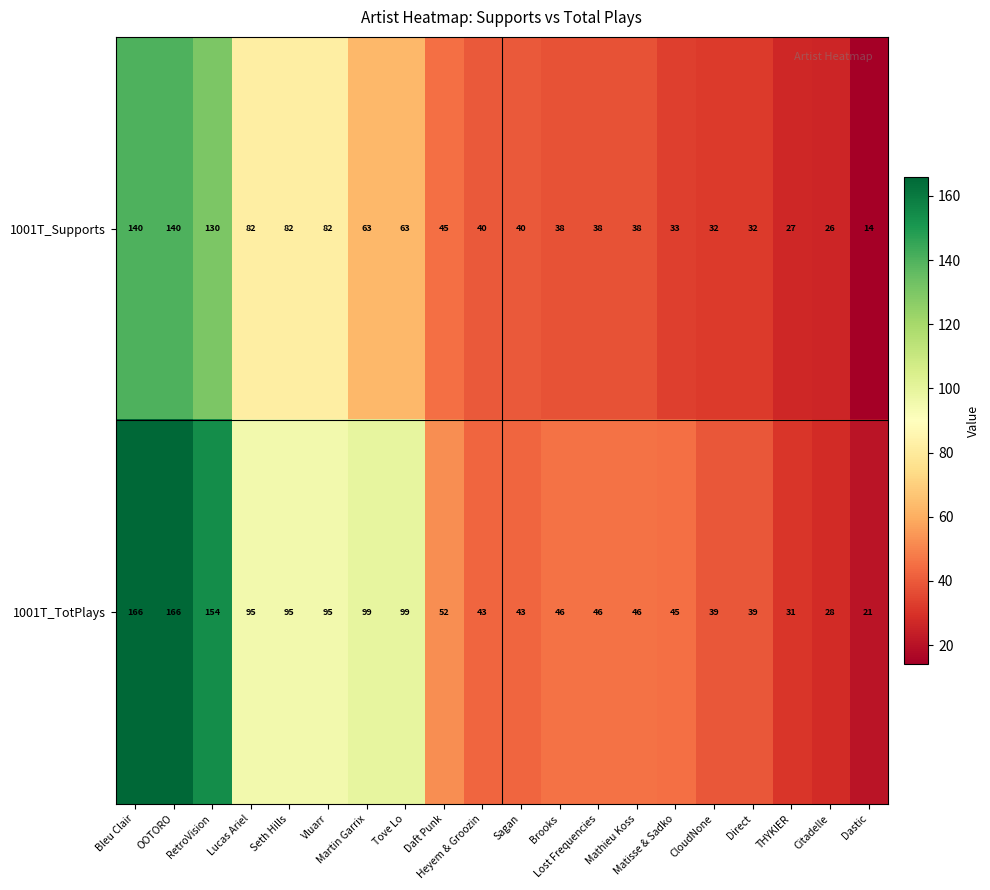

Which series has the largest total across all categories?

1001T_TotPlays